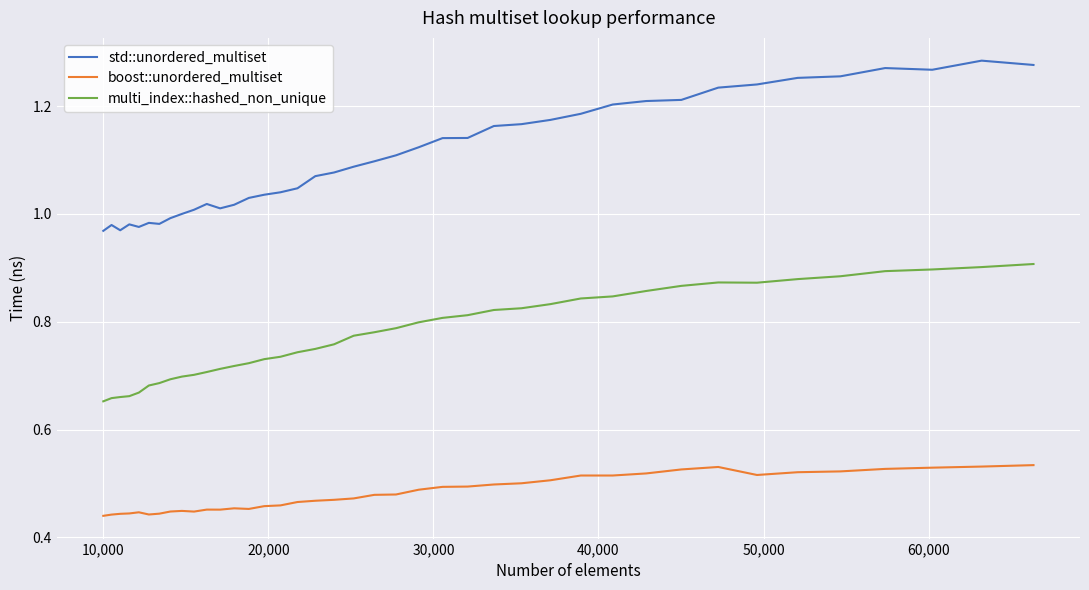

What are all the series names shown in the legend?

std::unordered_multiset, boost::unordered_multiset, multi_index::hashed_non_unique